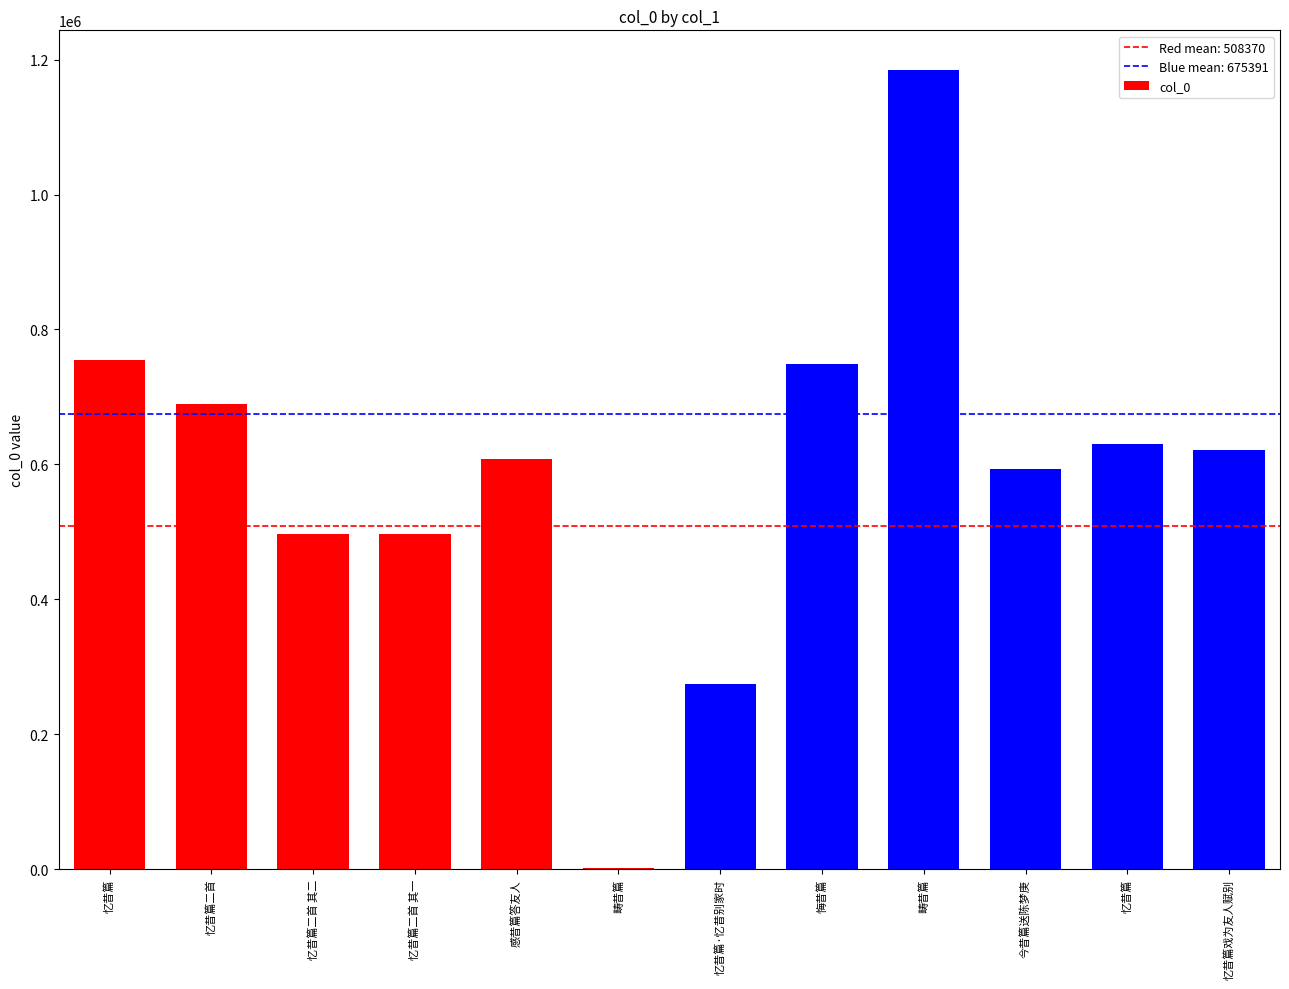

Approximately how many times larger is the value at 感昔篇答友人 compared to 畴昔篇?

0.5